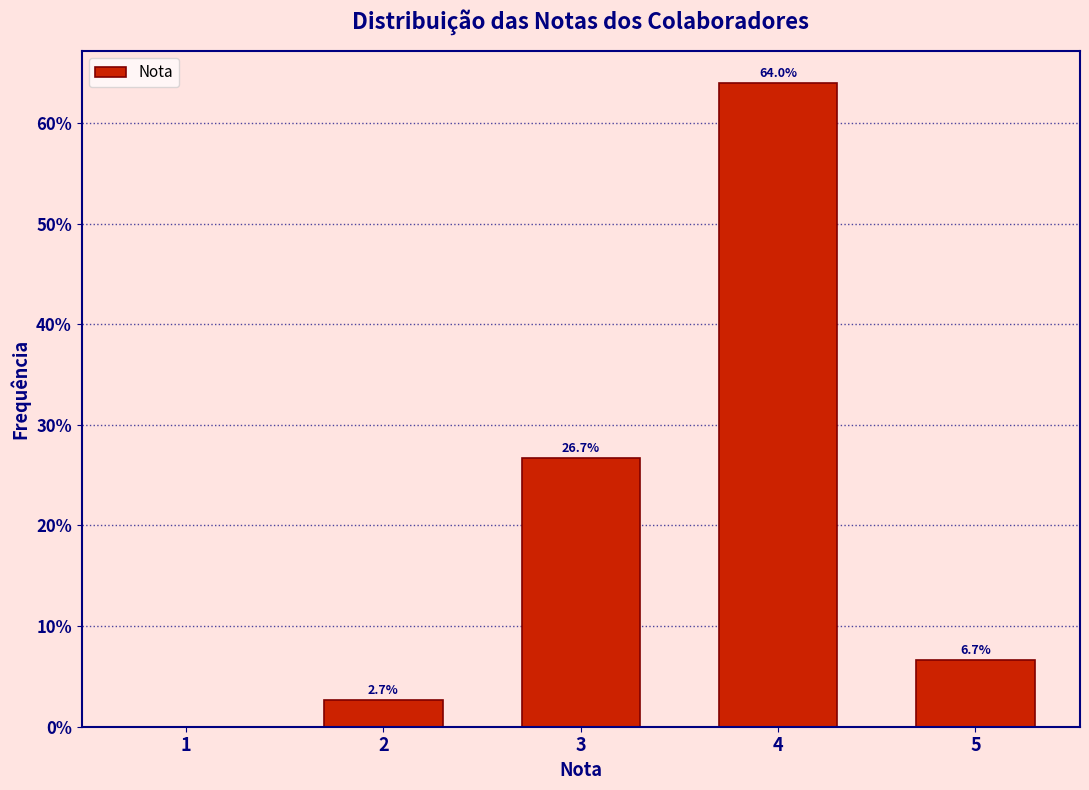

Reading left to right, what are all the values shown in this chart?

1=0.0	2=2.7	3=26.7	4=64.0	5=6.7